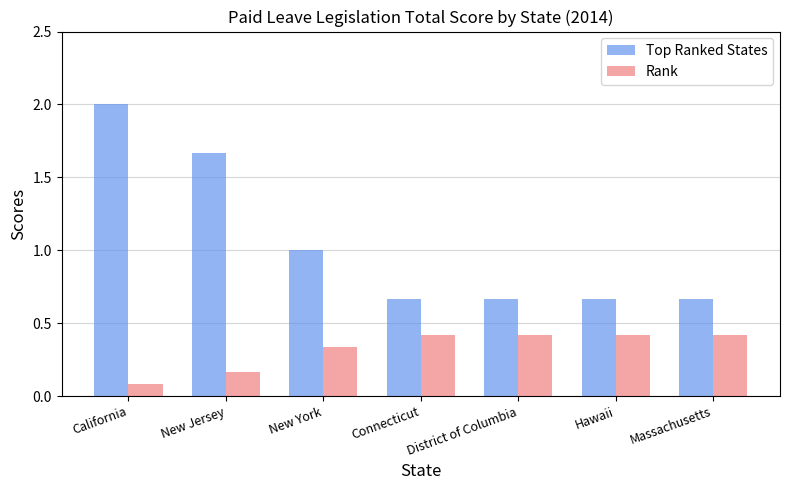

The Rank series shows 0.1 at District of Columbia. True or false?

False